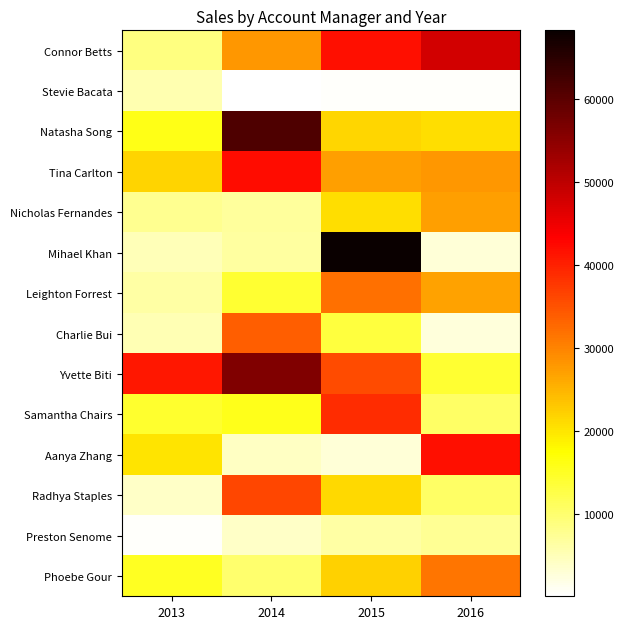

What is the total value across all series at 2014?

319231.7